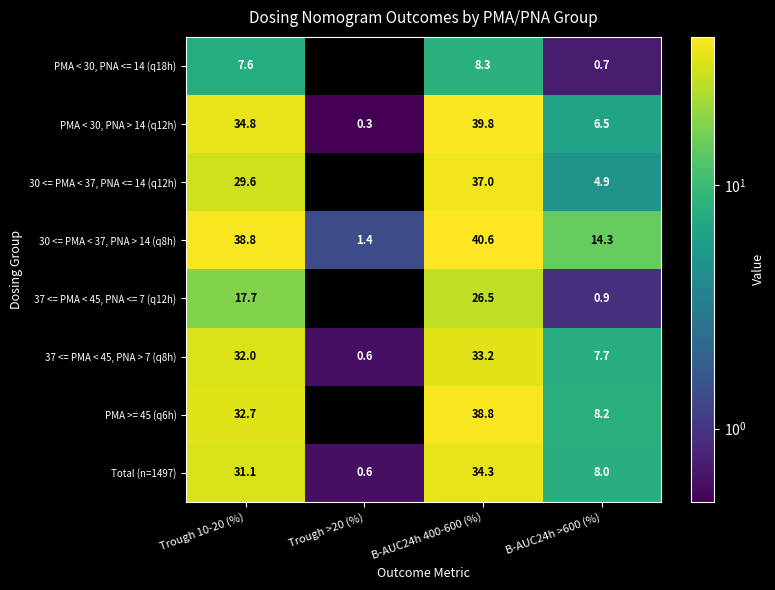

Where is 30 <= PMA < 37, PNA > 14 (q8h) nearest to the value 21?

B-AUC24h >600 (%)